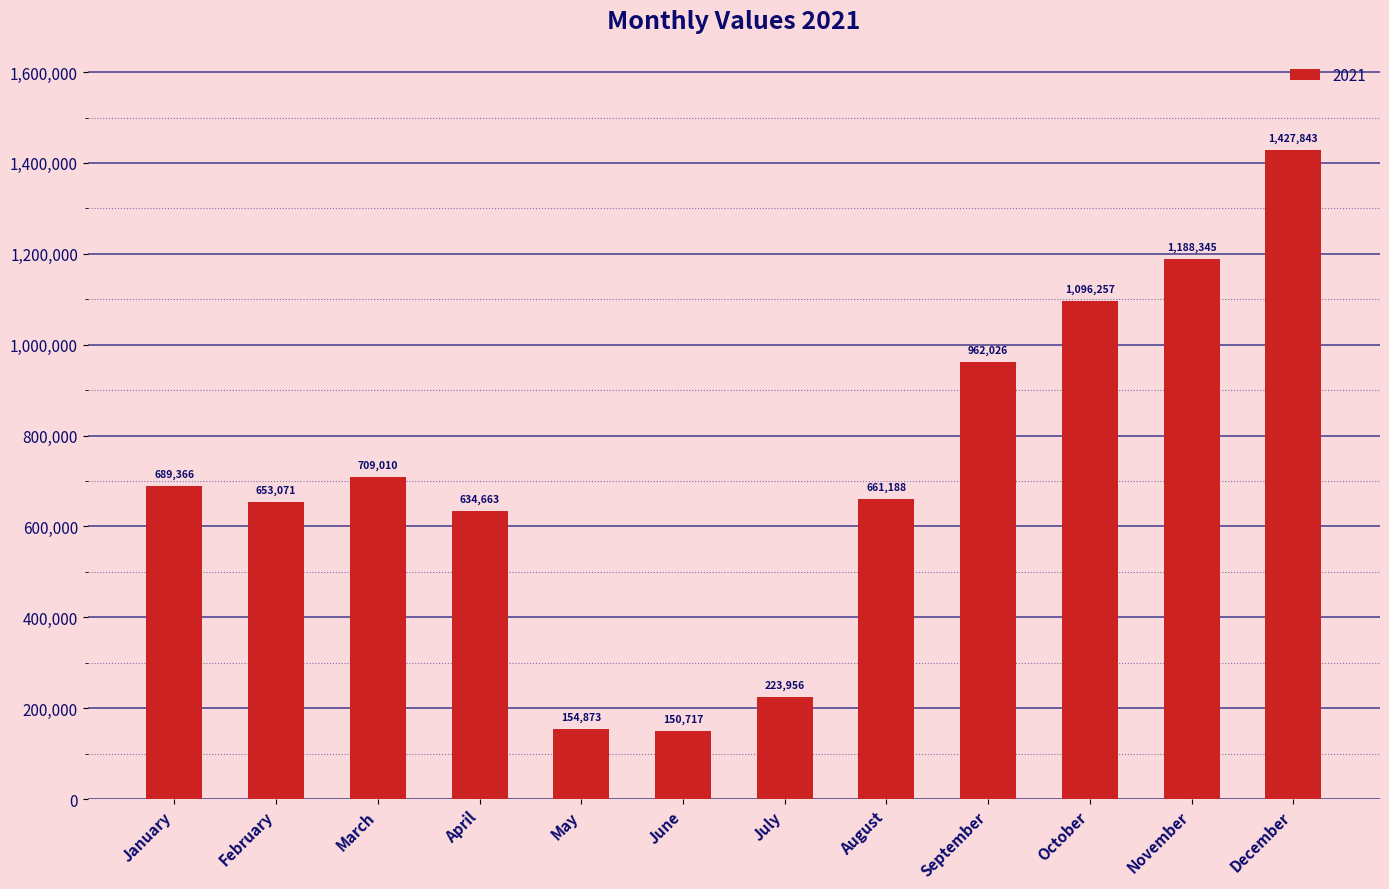

At which category does the chart reach its minimum across all series?

June